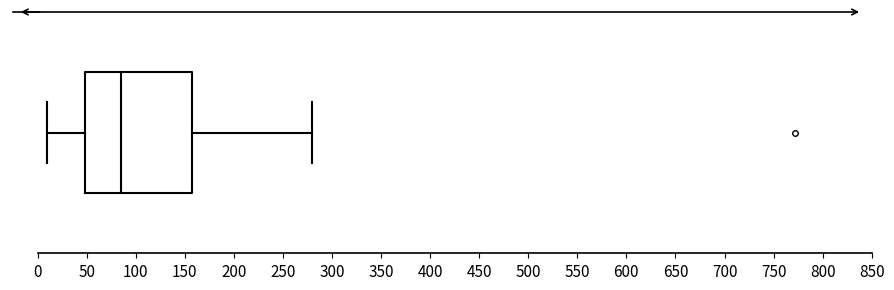

Transcribe this box plot: give where the median line is, the range the box spans, and where the two whiskers end, as read against the x-axis. The values are not printed on the chart, so give them approximately, as read against the axis.

median 85, box 50 to 155, whiskers 10 to 280